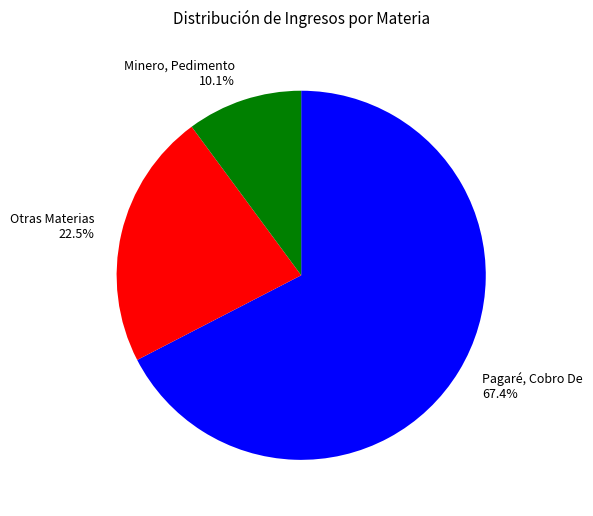

Is there any slice that represents more than half of the pie?

Yes